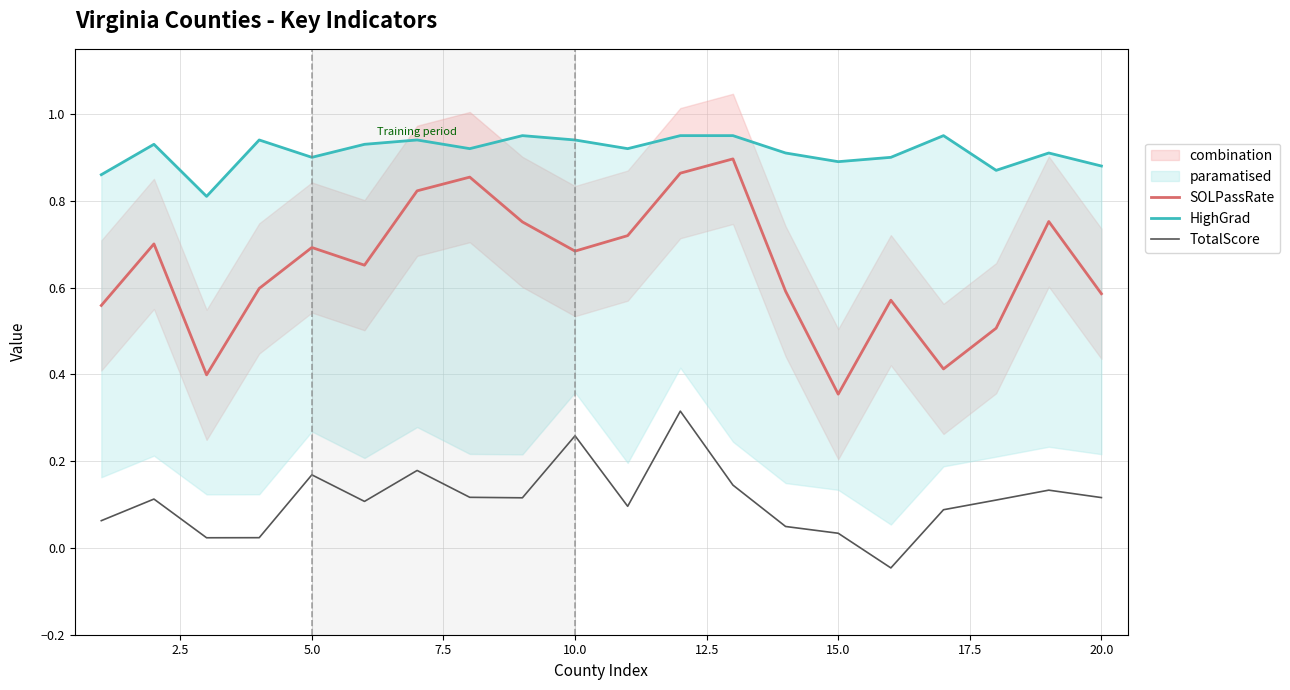

True or false: SOLPassRate and TotalScore cross at least once.

False